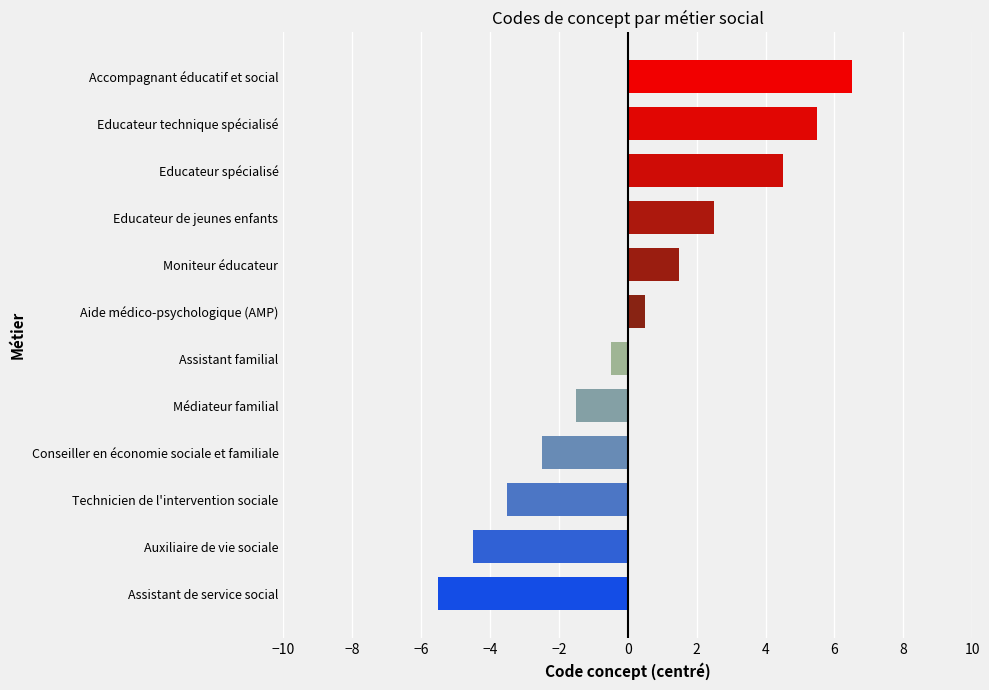

What is the difference between the values at Médiateur familial and Technicien de l'intervention sociale?

2.0